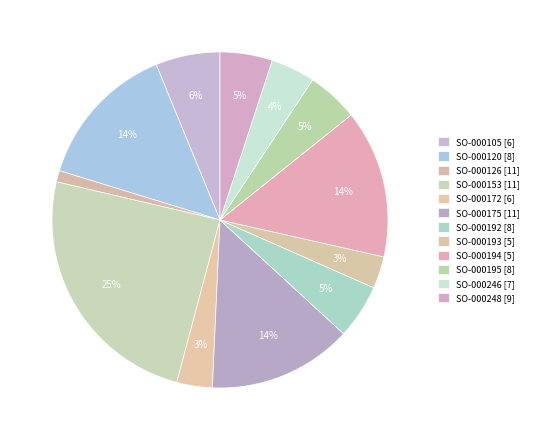

Combined, do SO-000246 [7] and SO-000194 [5] account for over 50%?

No